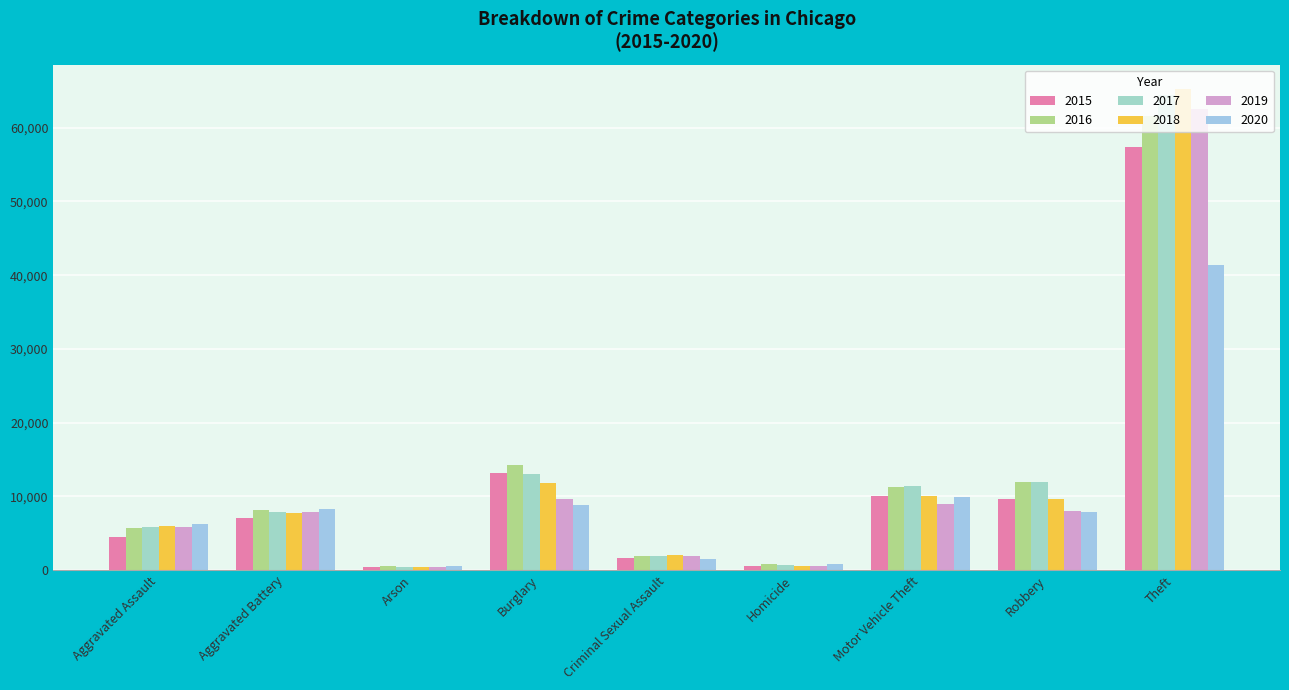

How many groups of bars are there?

9